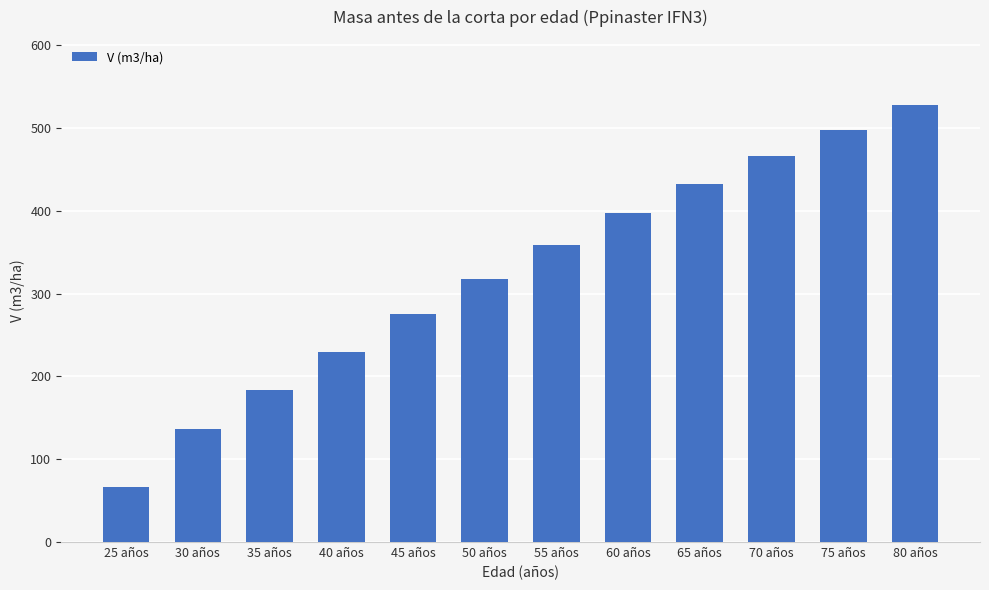

Rank the categories by value from lowest to highest.

25 años, 30 años, 35 años, 40 años, 45 años, 50 años, 55 años, 60 años, 65 años, 70 años, 75 años, 80 años